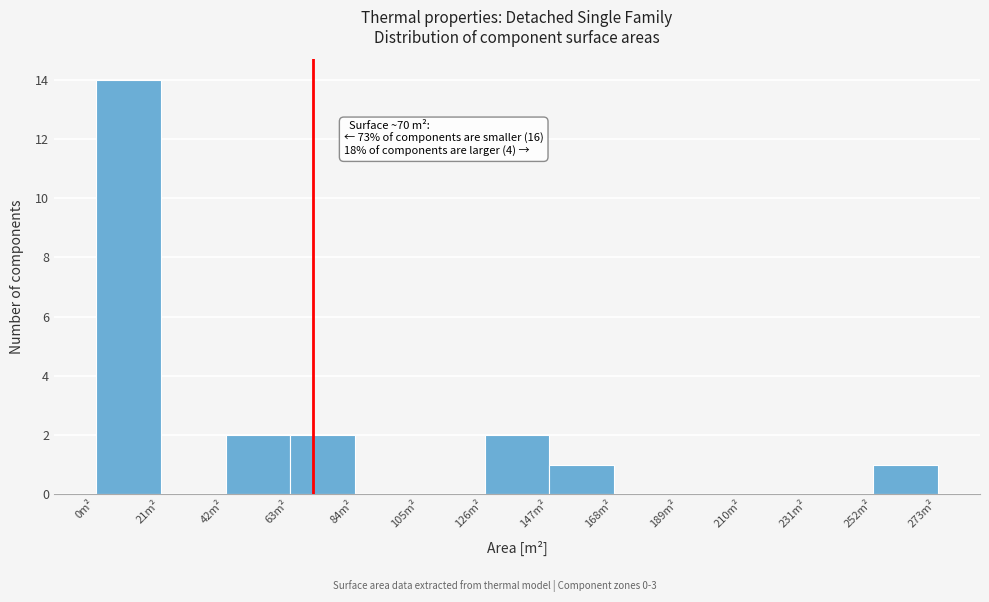

Over which range of the x-axis is the bar tallest?

0 to 21